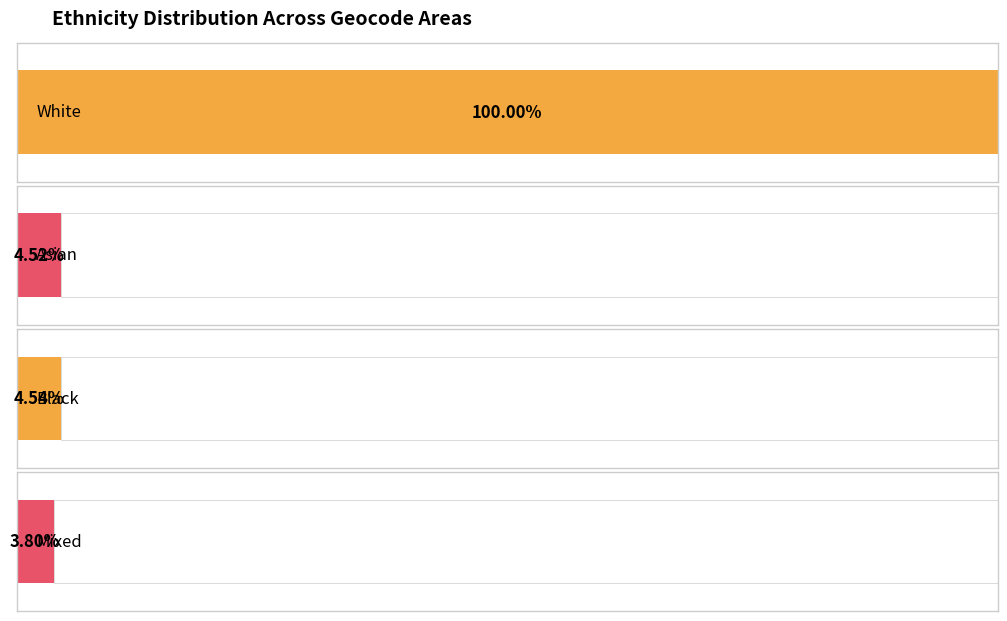

The mixed series shows 20 at E00073748. True or false?

False